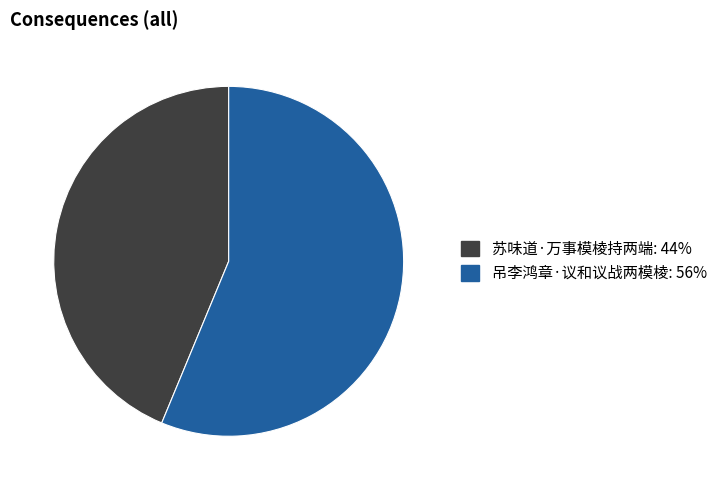

Is the sum of 苏味道·万事模棱持两端 and 吊李鸿章·议和议战两模棱 greater than half?

Yes